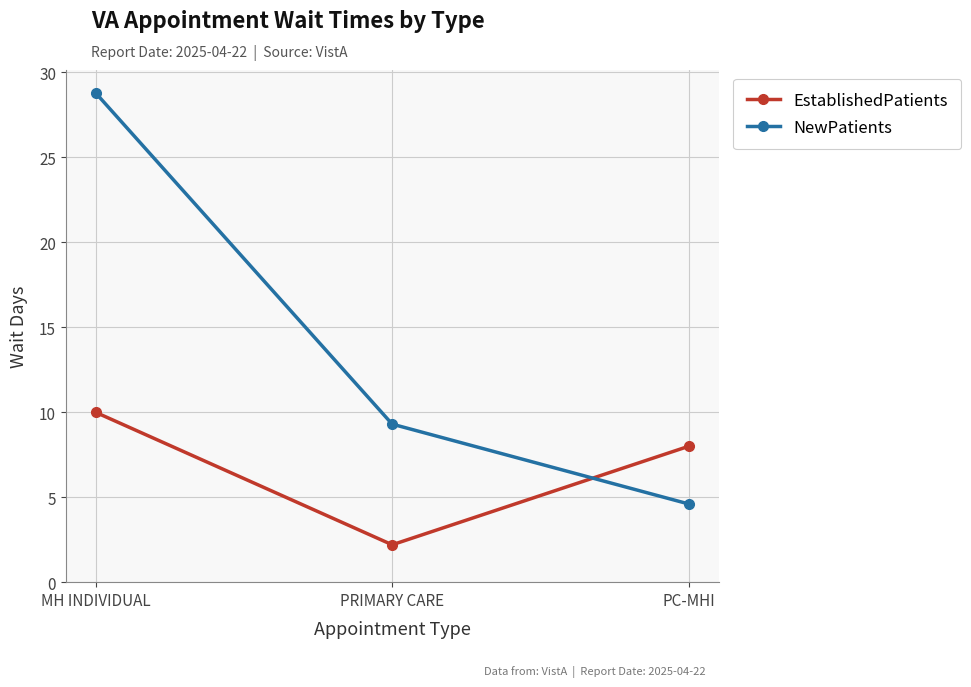

Which label corresponds to the smallest value in the chart?

PRIMARY CARE